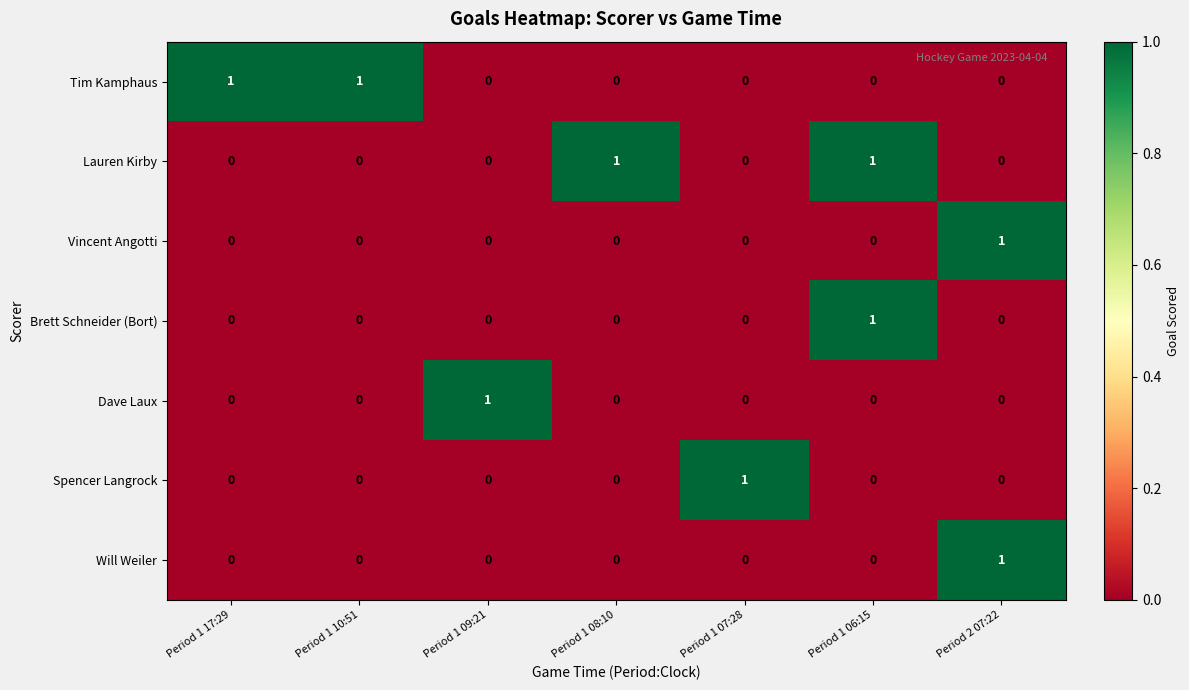

How many Spencer Langrock values are between 0 and 1?

7